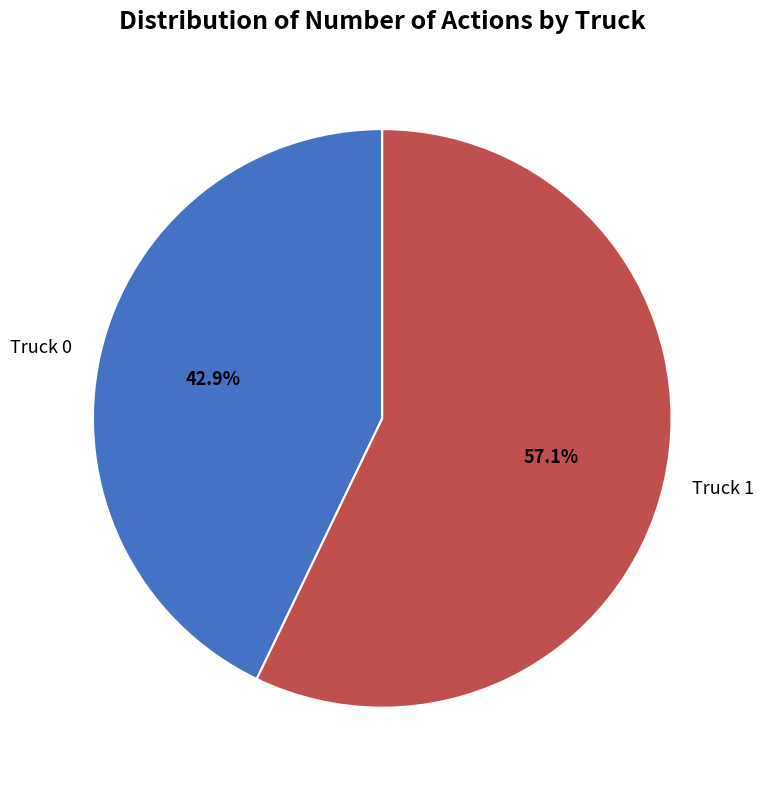

Is it true that Truck 1 is 57% of the pie?

True